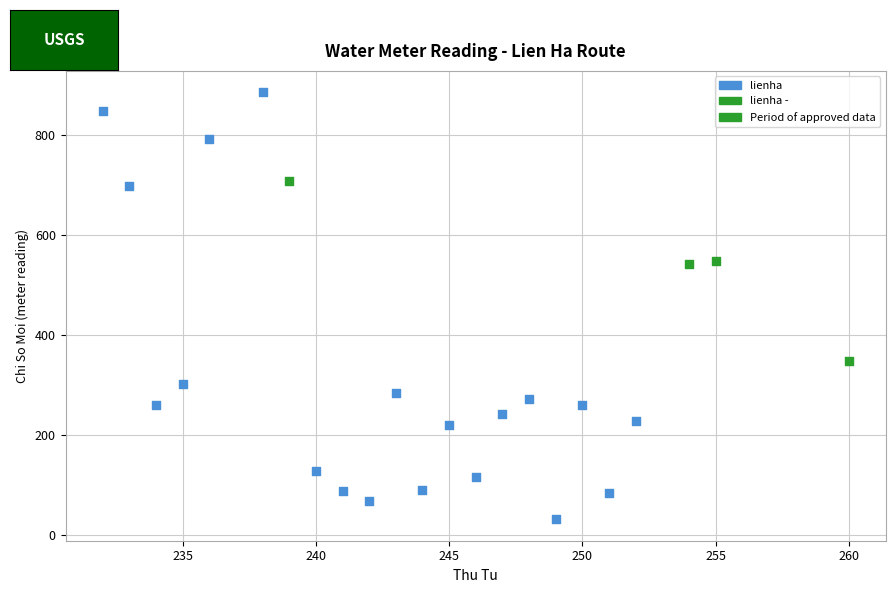

Which series reaches the maximum Y coordinate?

lienha